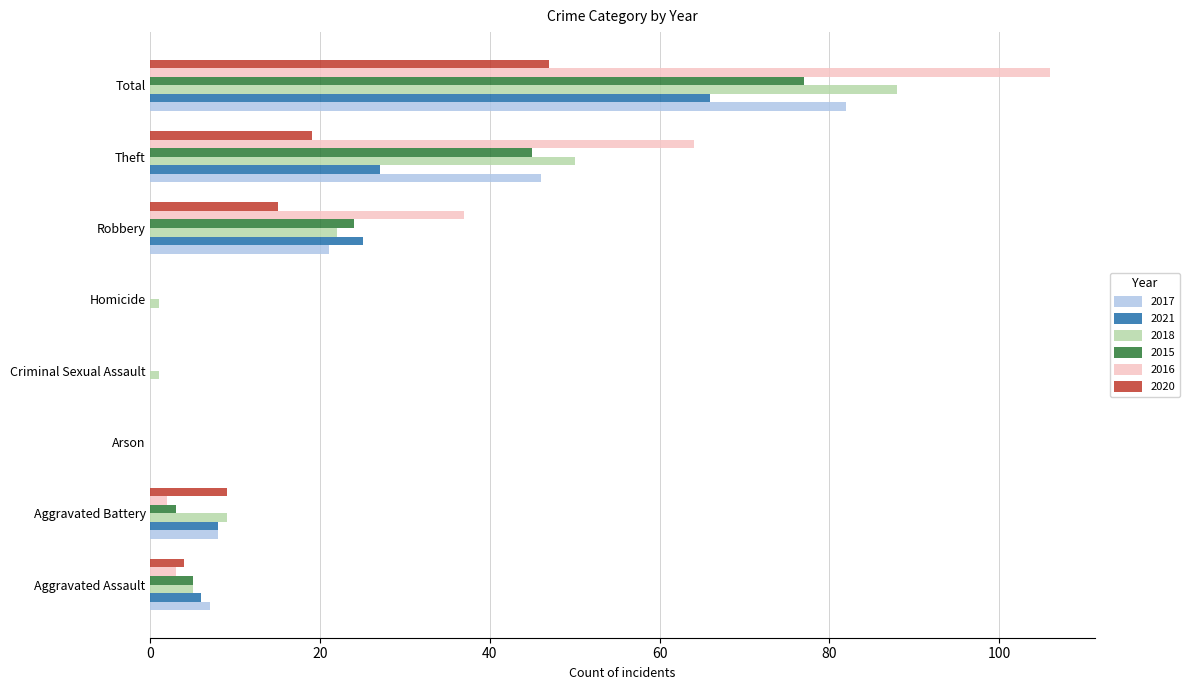

At which category is the sum across all series the highest?

Total